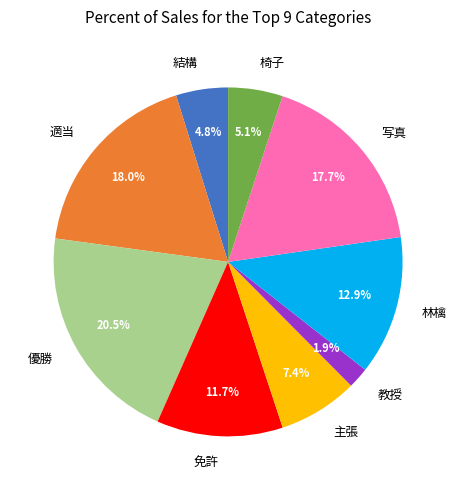

To the nearest percent, what is the combined percentage of 主張 and 優勝?

28%